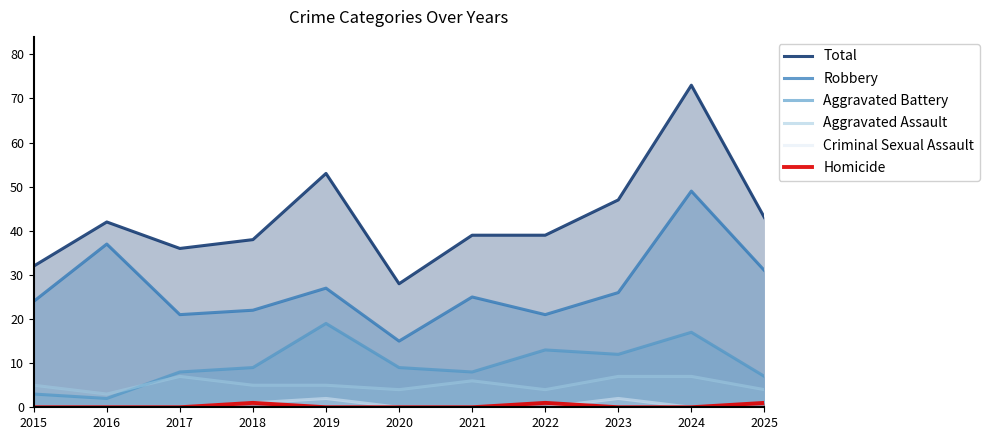

What is the sum of all Aggravated Assault values?

57